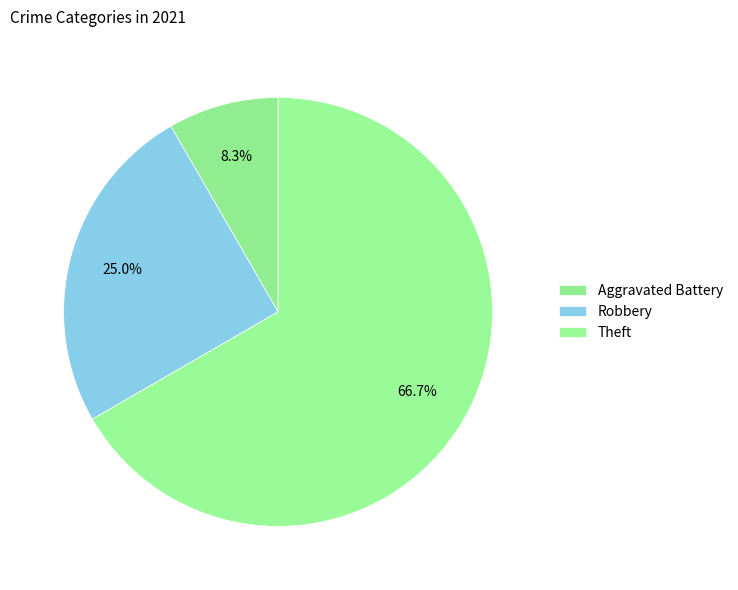

How many slices are in this pie chart?

3